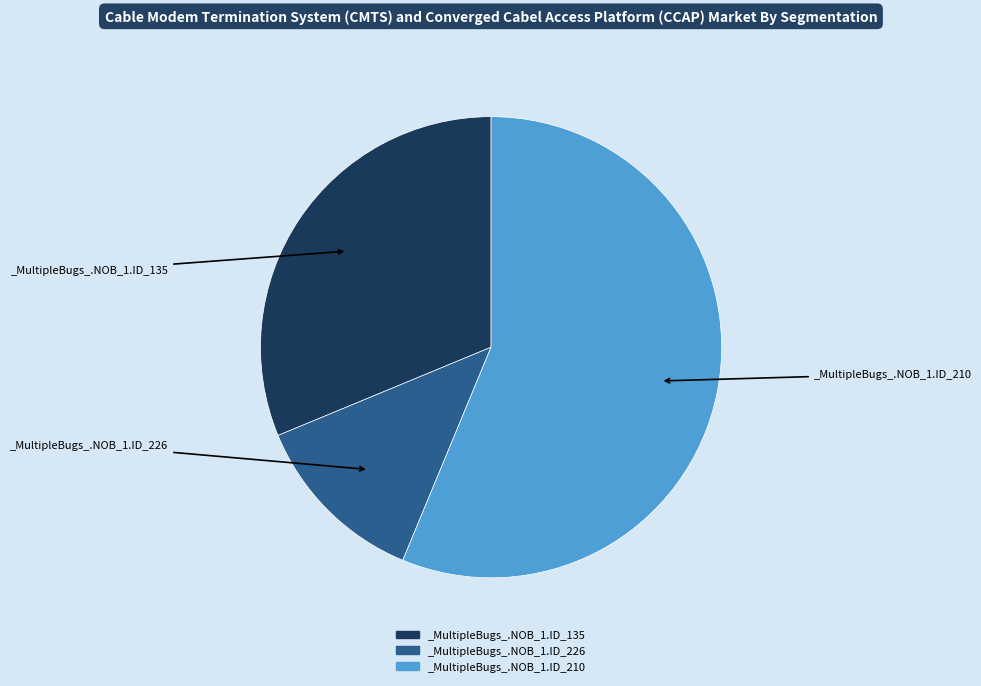

The _MultipleBugs_.NOB_1.ID_226 slice represents 5% of the pie. True or false?

False